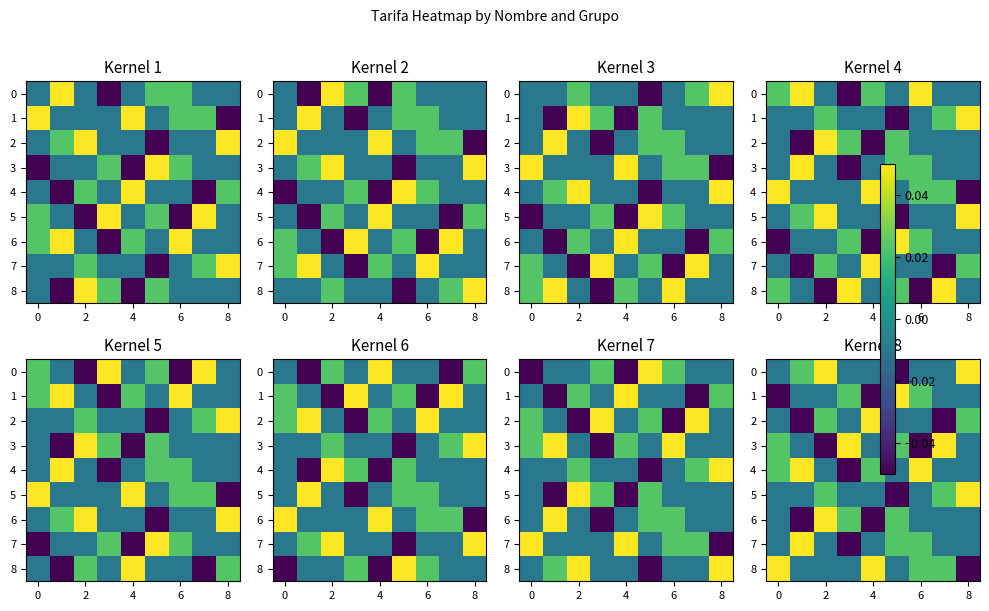

Is the value of row_0 at 8 greater than the value of row_3 at 6?

No